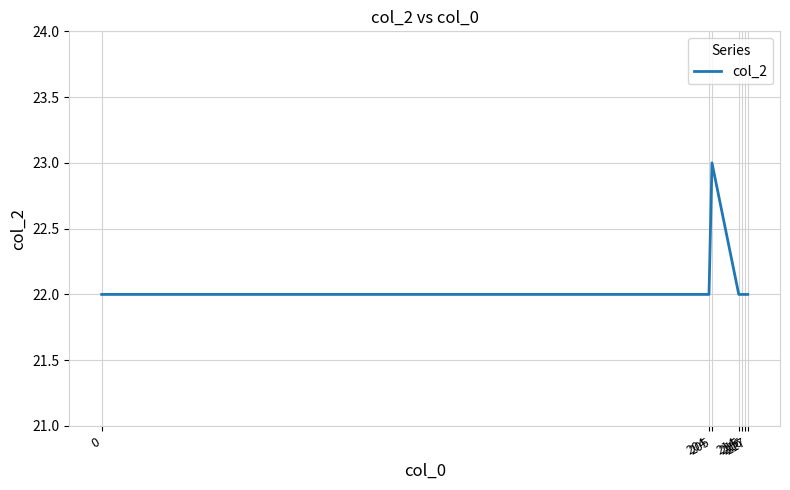

What is the sum of all values?

155